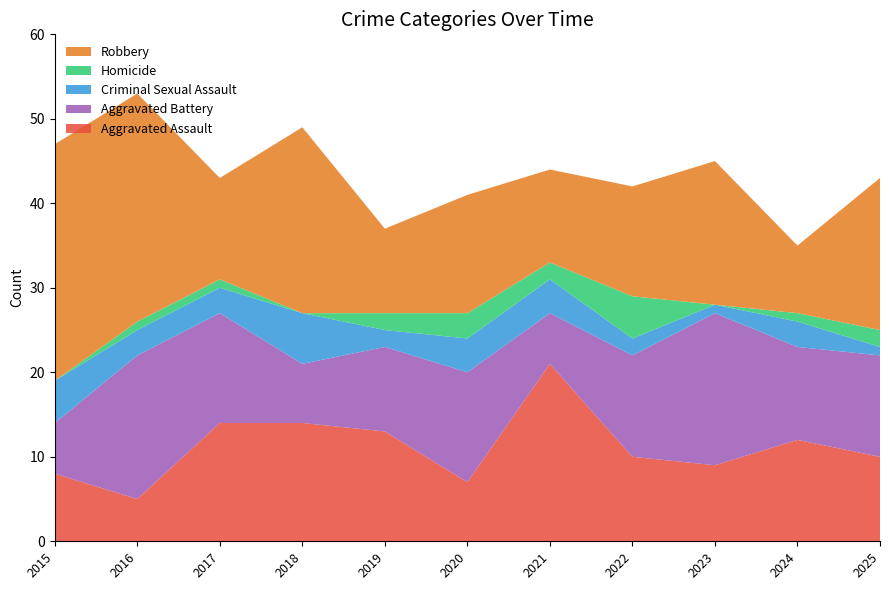

Reading right to left, what are all the values shown in this chart?

Aggravated Assault: 2025=10	2024=12	2023=9	2022=10	2021=21	2020=7	2019=13	2018=14	2017=14	2016=5	2015=8
Aggravated Battery: 2025=12	2024=11	2023=18	2022=12	2021=6	2020=13	2019=10	2018=7	2017=13	2016=17	2015=6
Criminal Sexual Assault: 2025=1	2024=3	2023=1	2022=2	2021=4	2020=4	2019=2	2018=6	2017=3	2016=3	2015=5
Homicide: 2025=2	2024=1	2023=0	2022=5	2021=2	2020=3	2019=2	2018=0	2017=1	2016=1	2015=0
Robbery: 2025=18	2024=8	2023=17	2022=13	2021=11	2020=14	2019=10	2018=22	2017=12	2016=27	2015=28